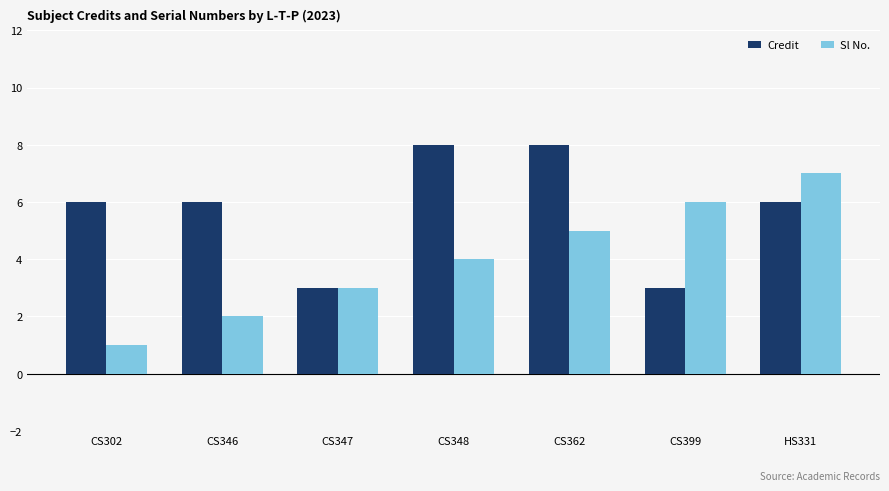

What value does the Credit series have at CS302?

6